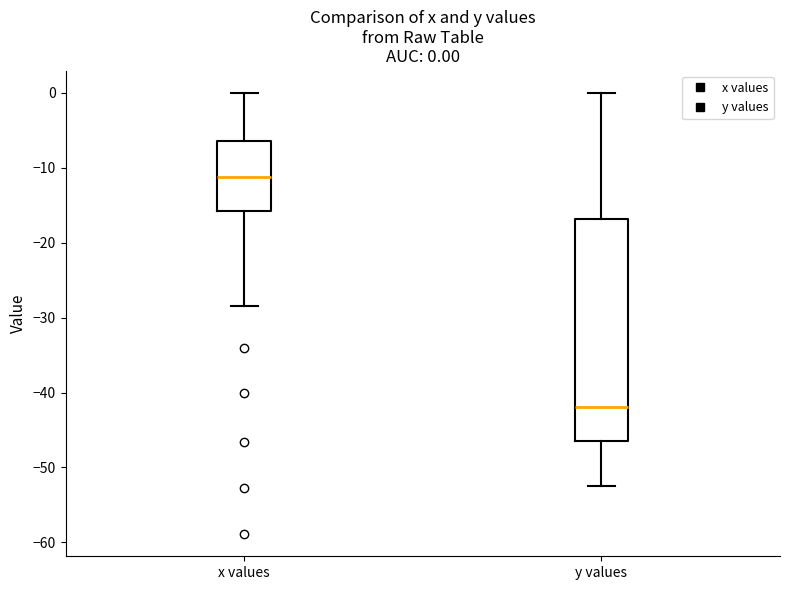

Comparing the boxes themselves (not the whiskers), which one is the tallest?

y values